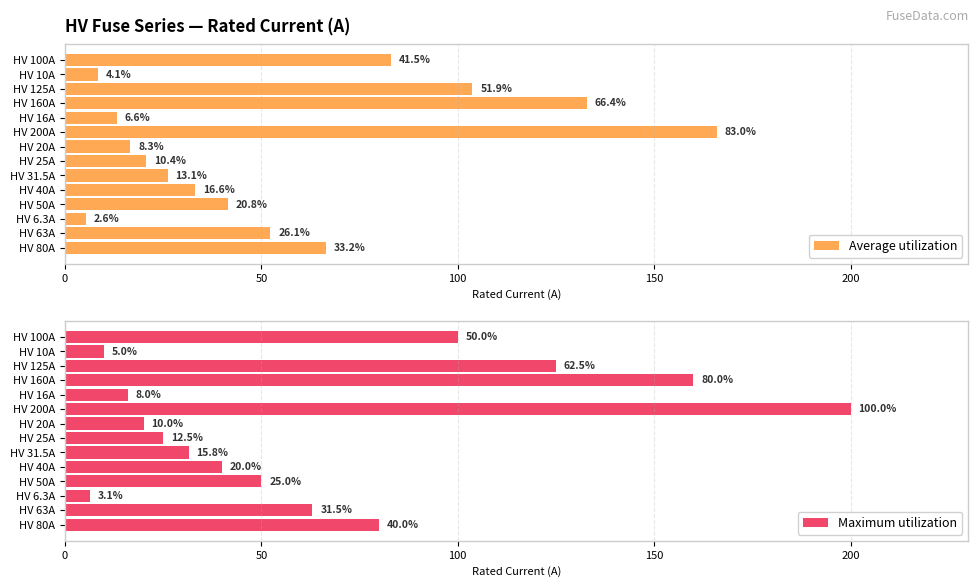

What is the maximum value for Average utilization?

166.0